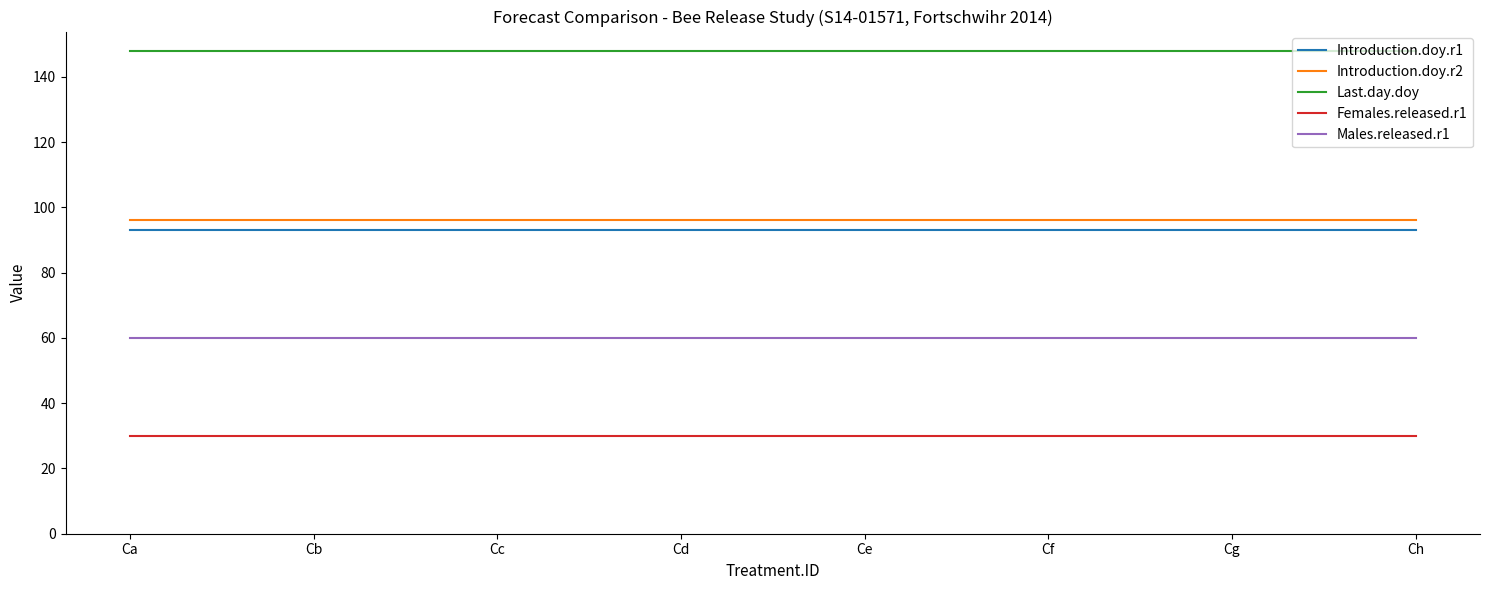

True or false: Introduction.doy.r1 and Last.day.doy cross at least once.

False